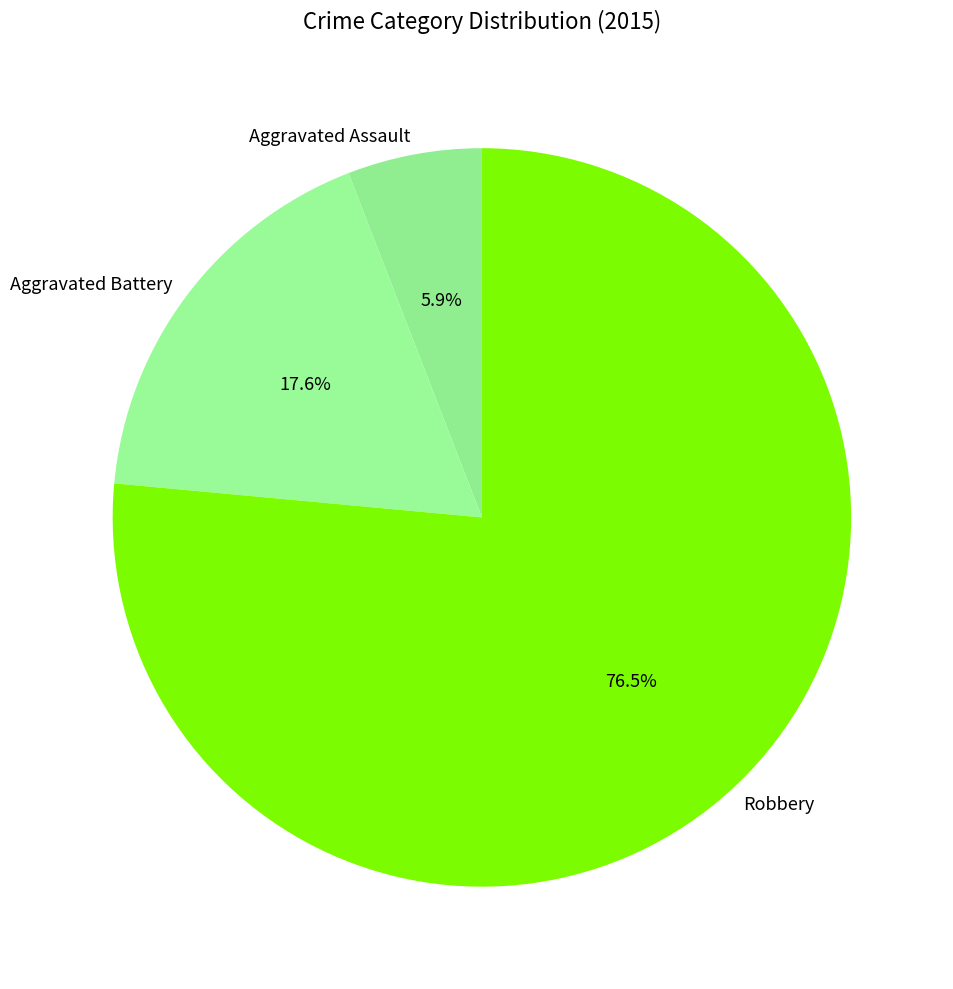

Count the number of slices in the pie.

3